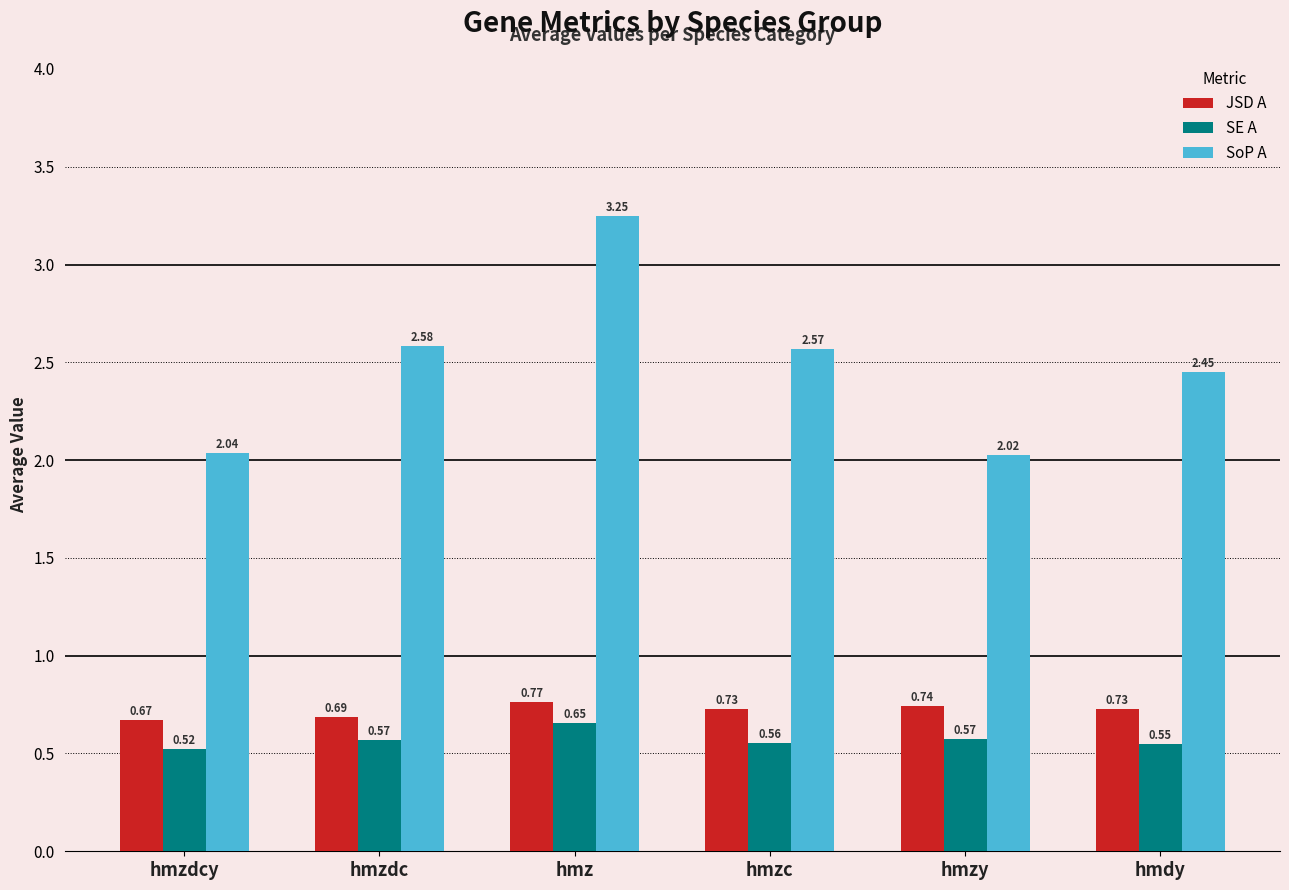

What is the total value across all series at hmdy?

3.7